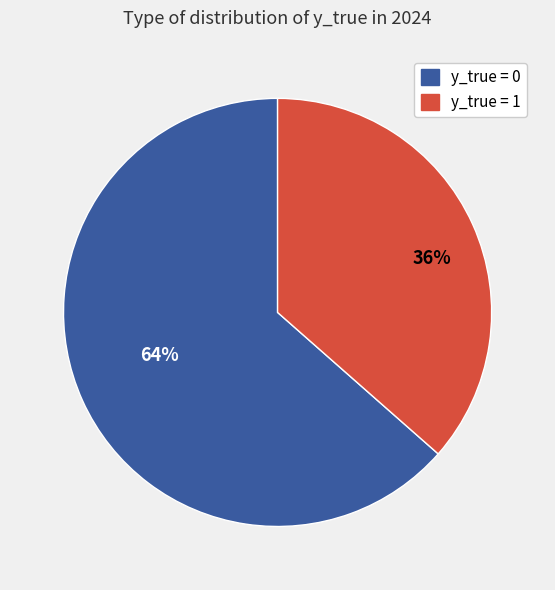

Does any single category account for the majority?

Yes